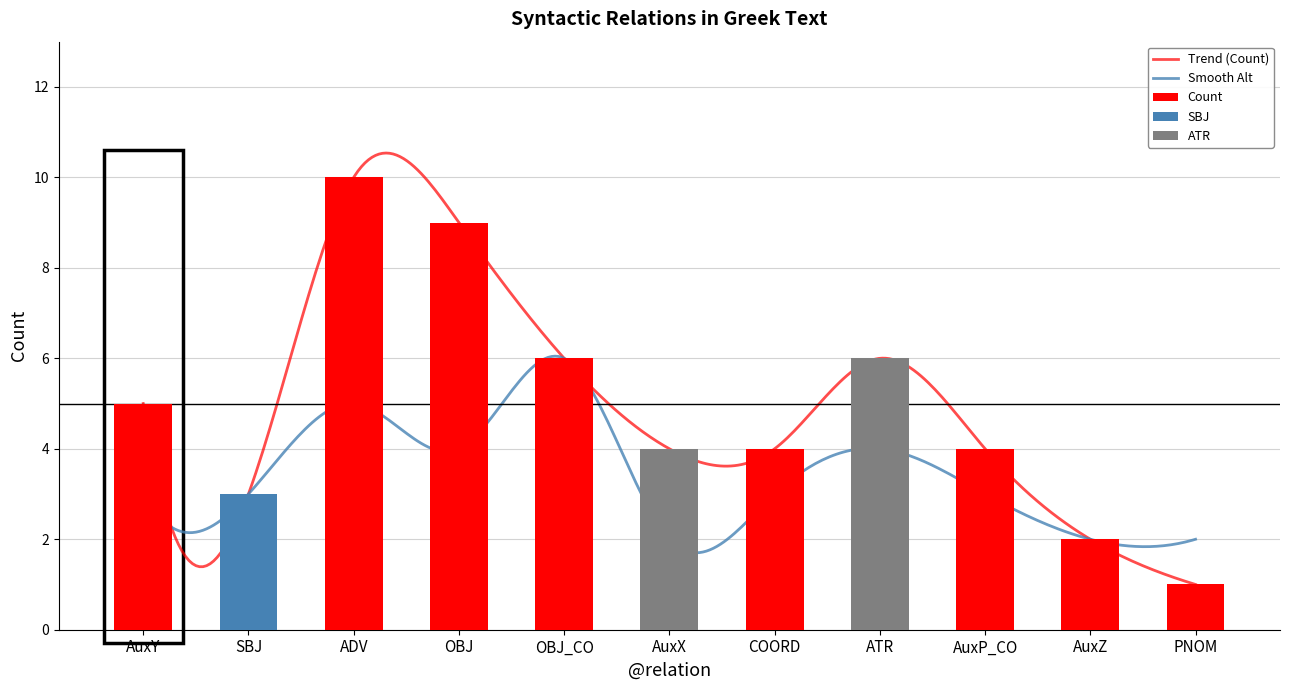

What is the greatest value displayed?

10